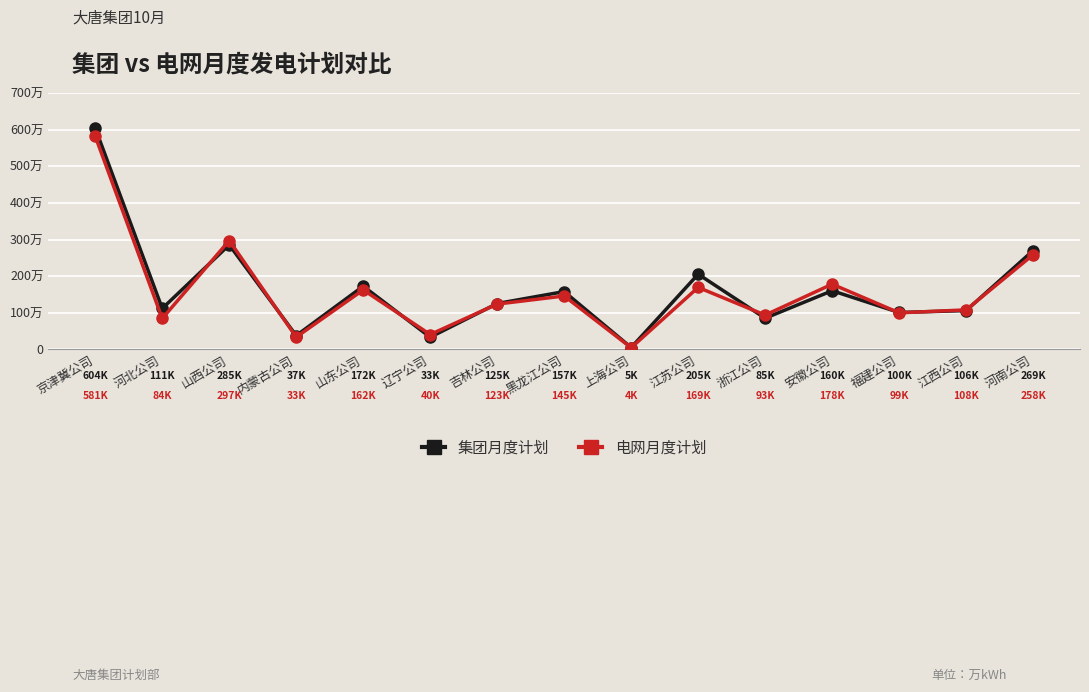

At how many categories does at least one series exceed 294287?

2